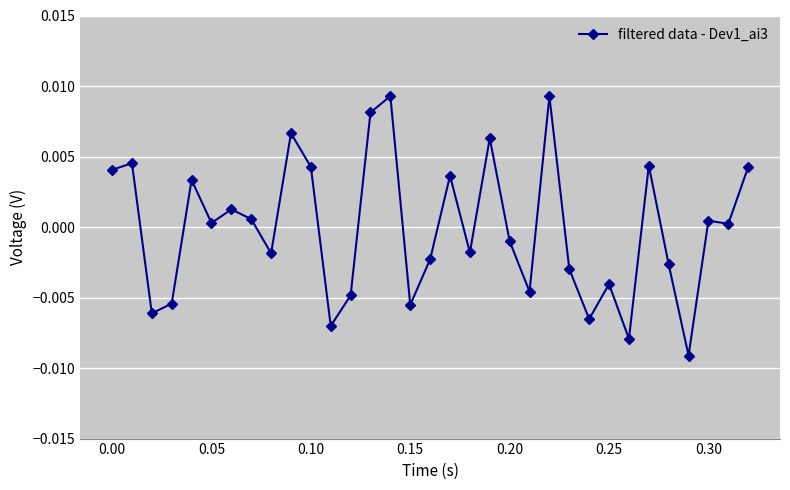

True or false: there are more than 1 points higher than both neighbors.

True